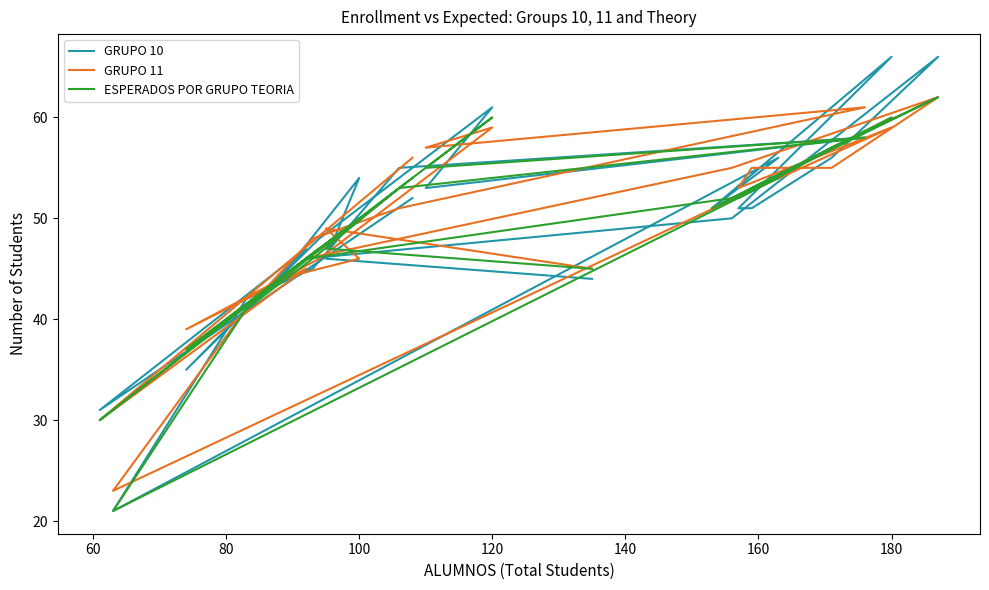

How many lines are shown in the chart?

3